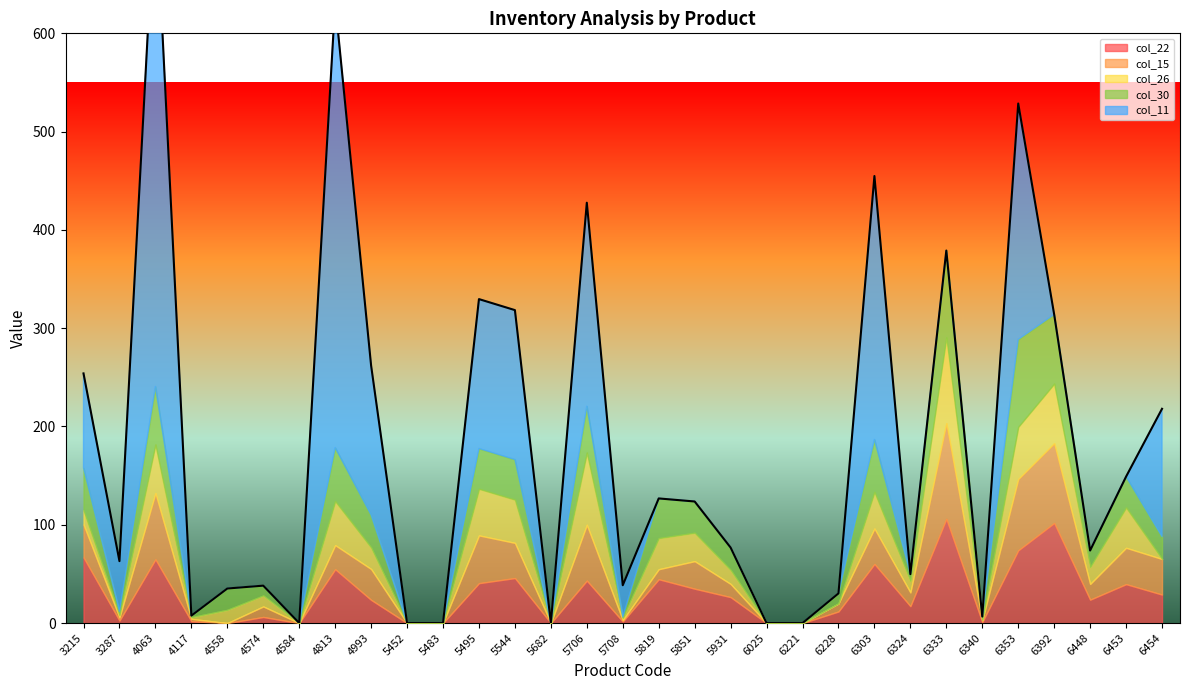

How many lines are shown in the chart?

5